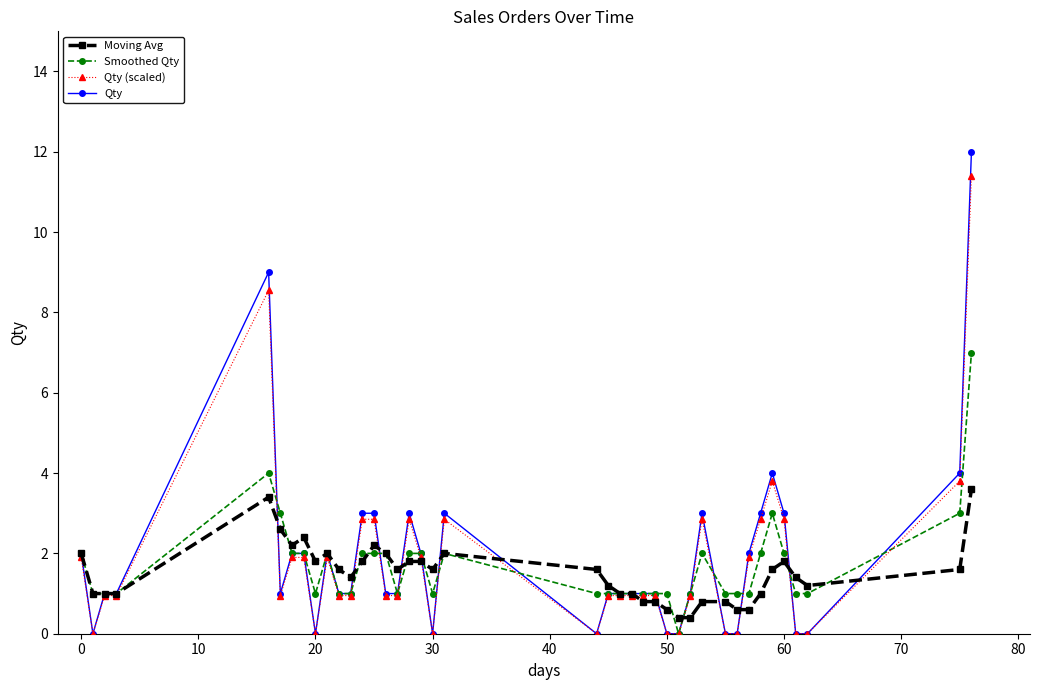

What is the value of the Qty (scaled) point at the 18th from the left?

1.9